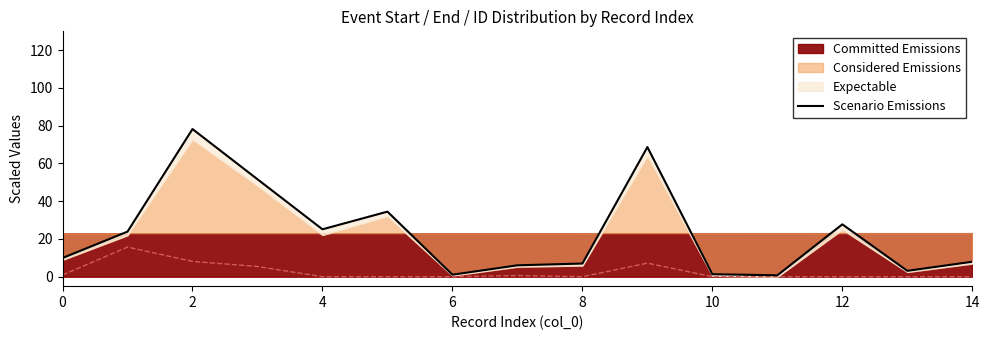

Approximately how many times larger is the value at 6 compared to 10?

1.5